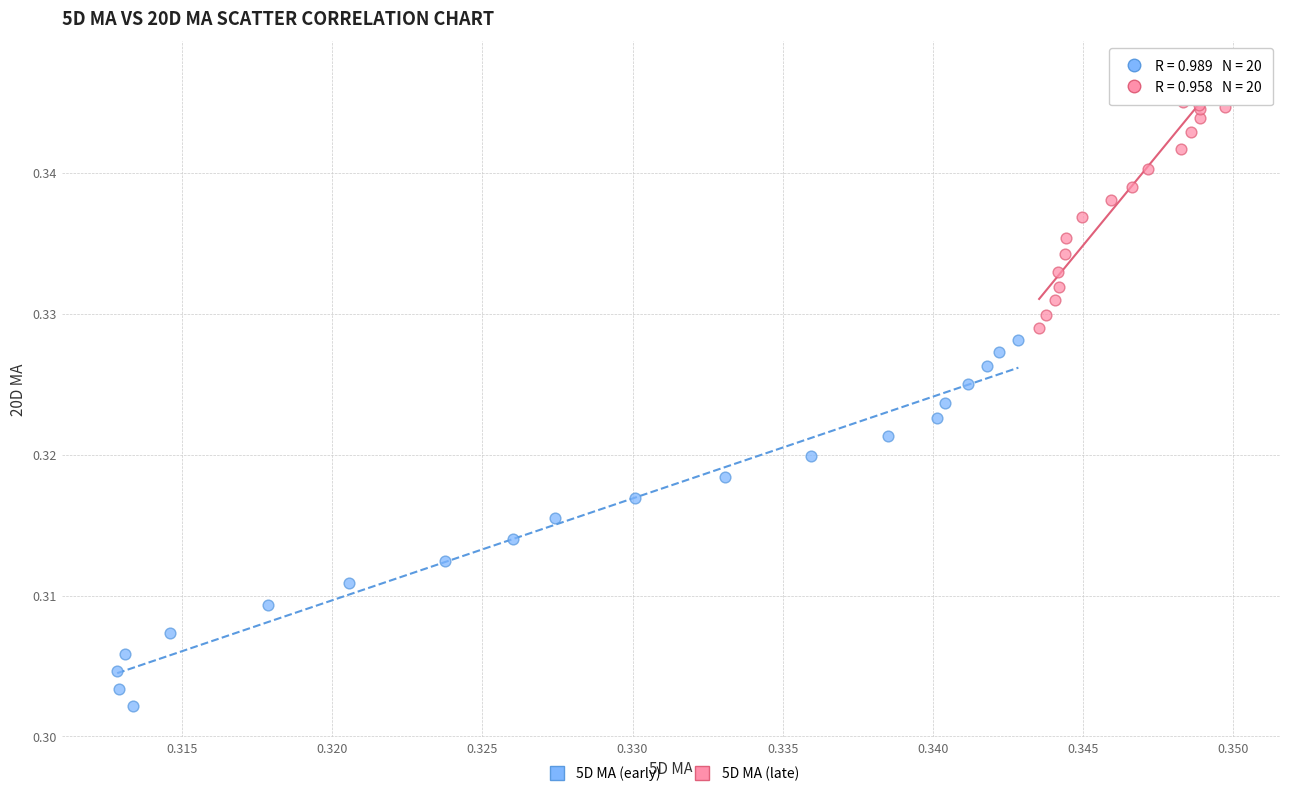

Which series contains the lowest Y value?

5D MA (early)